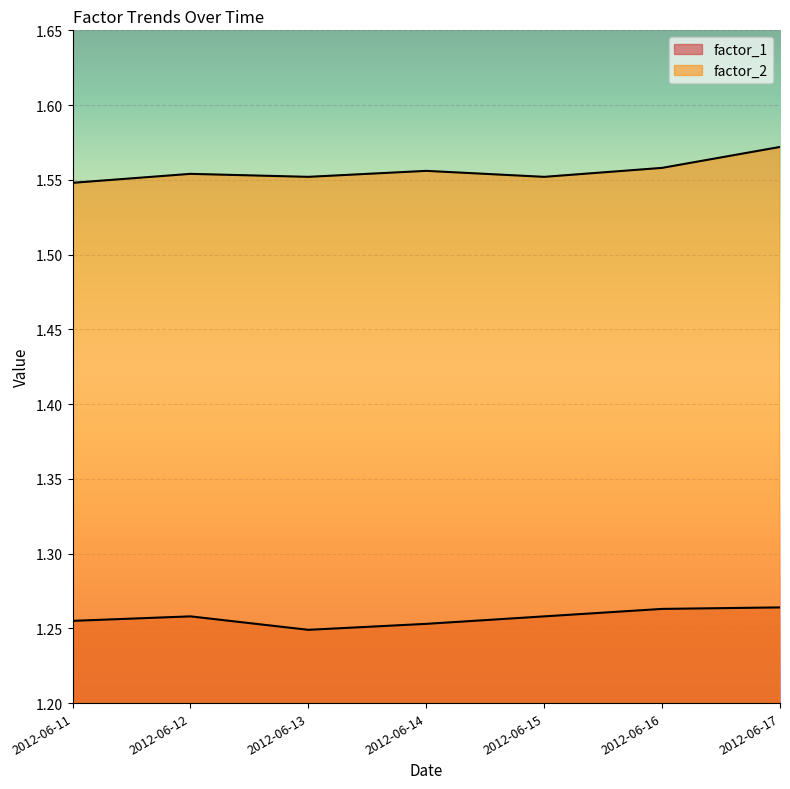

The factor_1 series shows 1.3 at 2012-06-16. True or false?

True